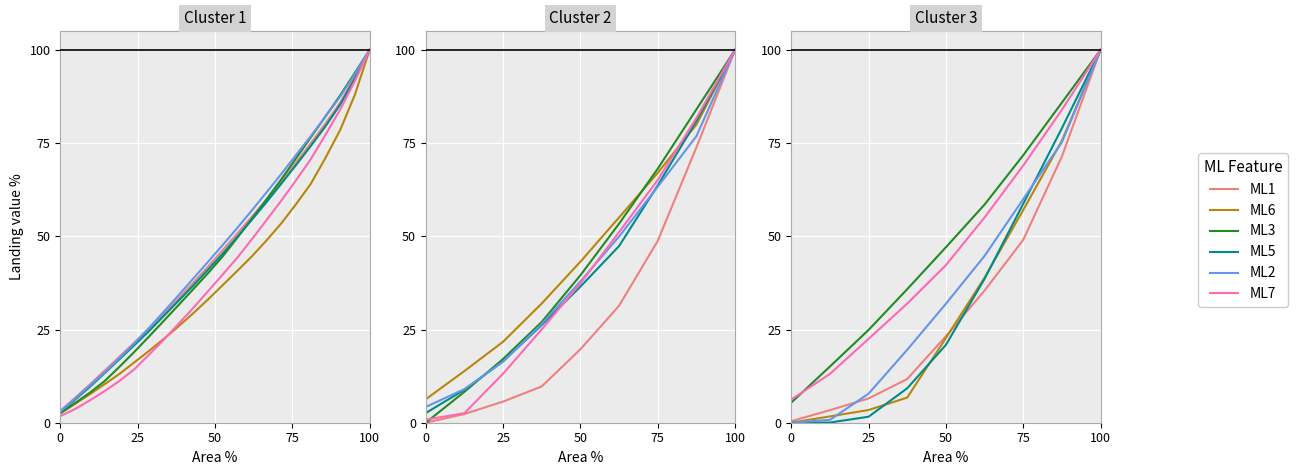

Which series changed the most between 0 and 75?

ML3